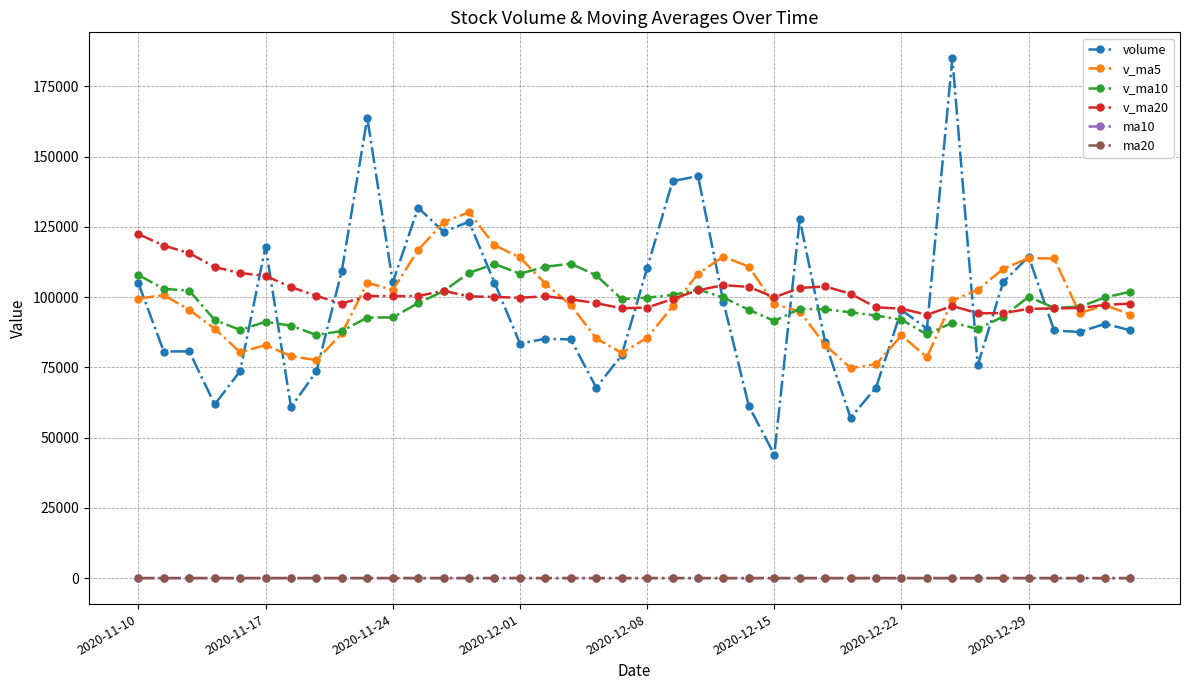

Which series has the largest range (max minus min)?

volume